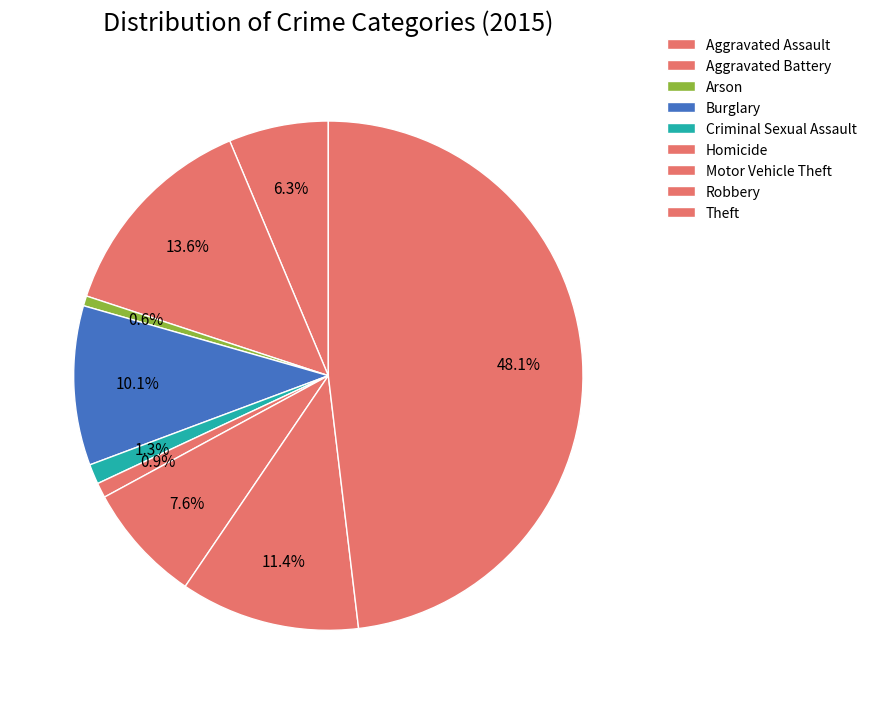

The Aggravated Assault slice represents 14% of the pie. True or false?

False